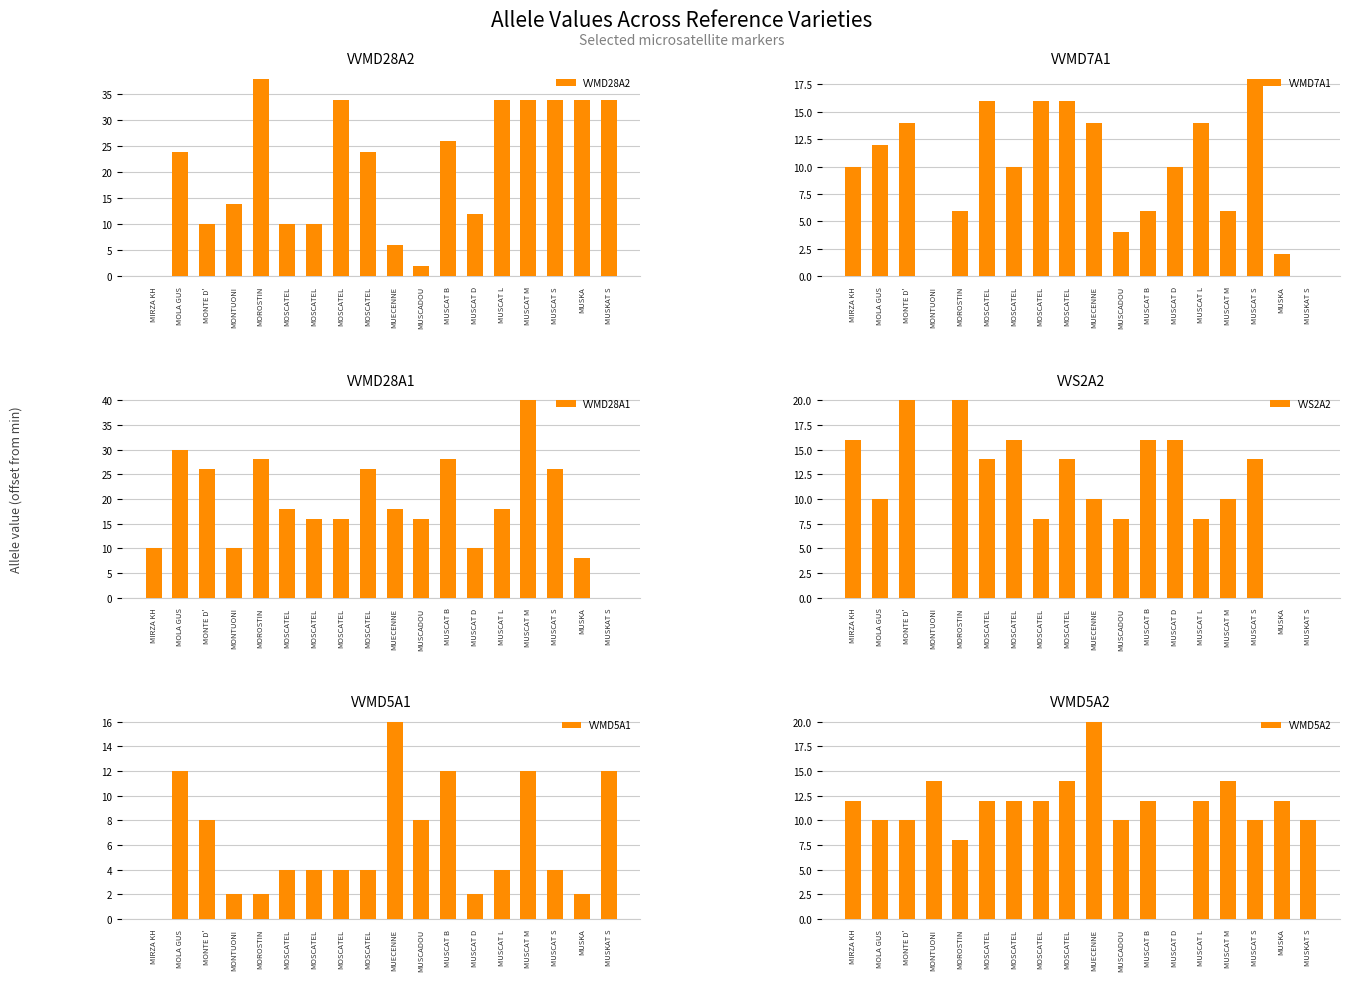

Count the VVS2A2 values in the range 8 to 16.

13